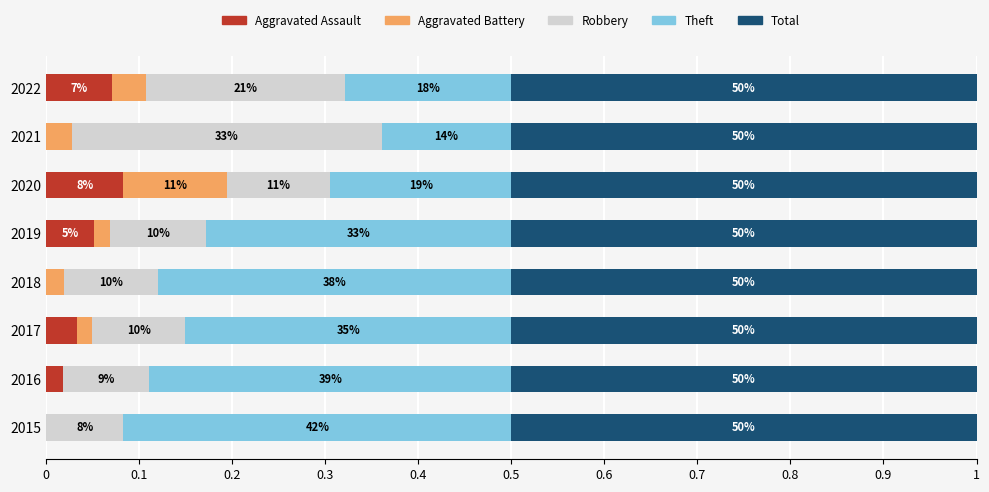

What are all the series names shown in the legend?

Aggravated Assault, Aggravated Battery, Robbery, Theft, Total